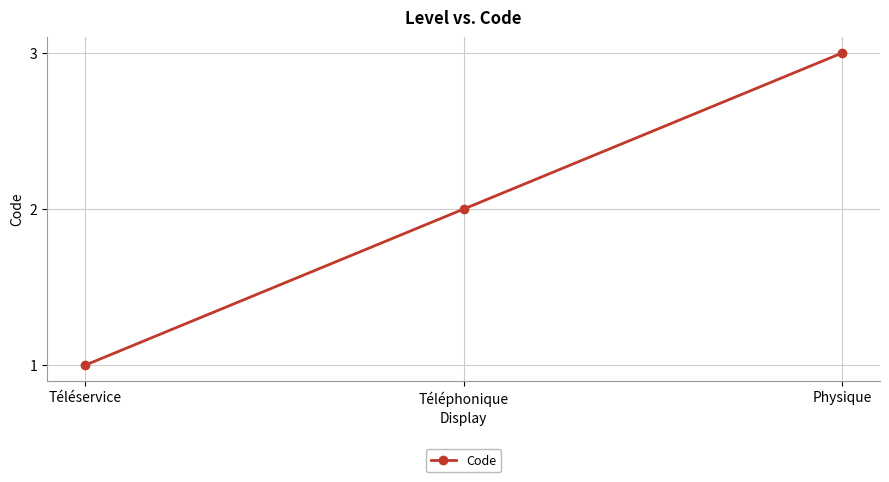

What is the approximate value at Physique?

3